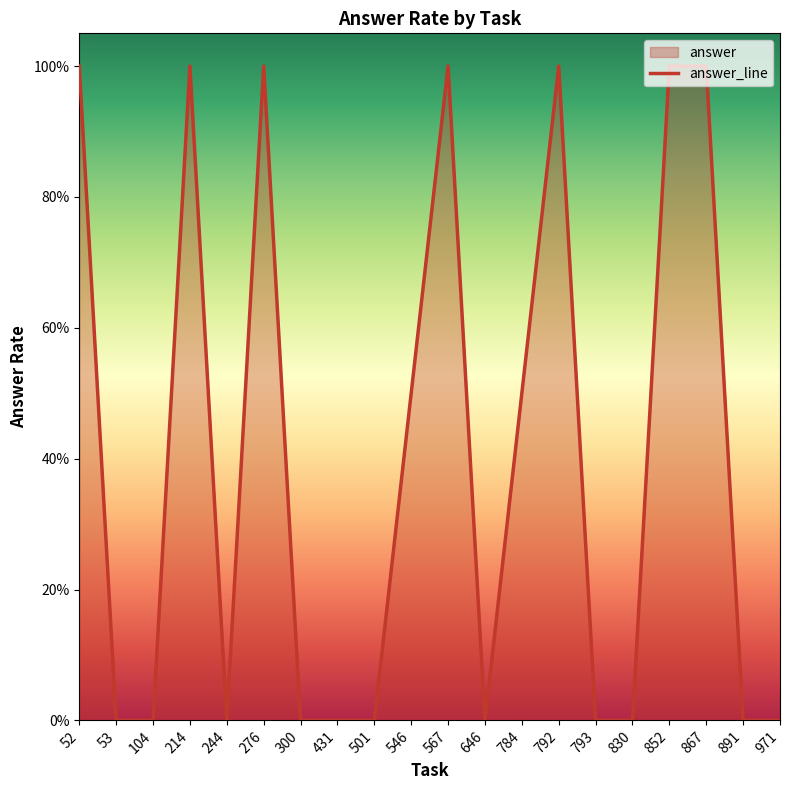

The chart shows a value of 0.2 at 546. True or false?

False